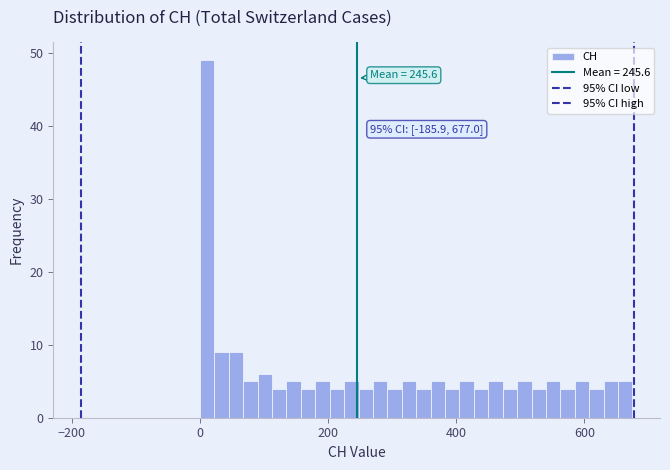

Read against the x-axis, roughly where is the centre of the tallest bar?

20